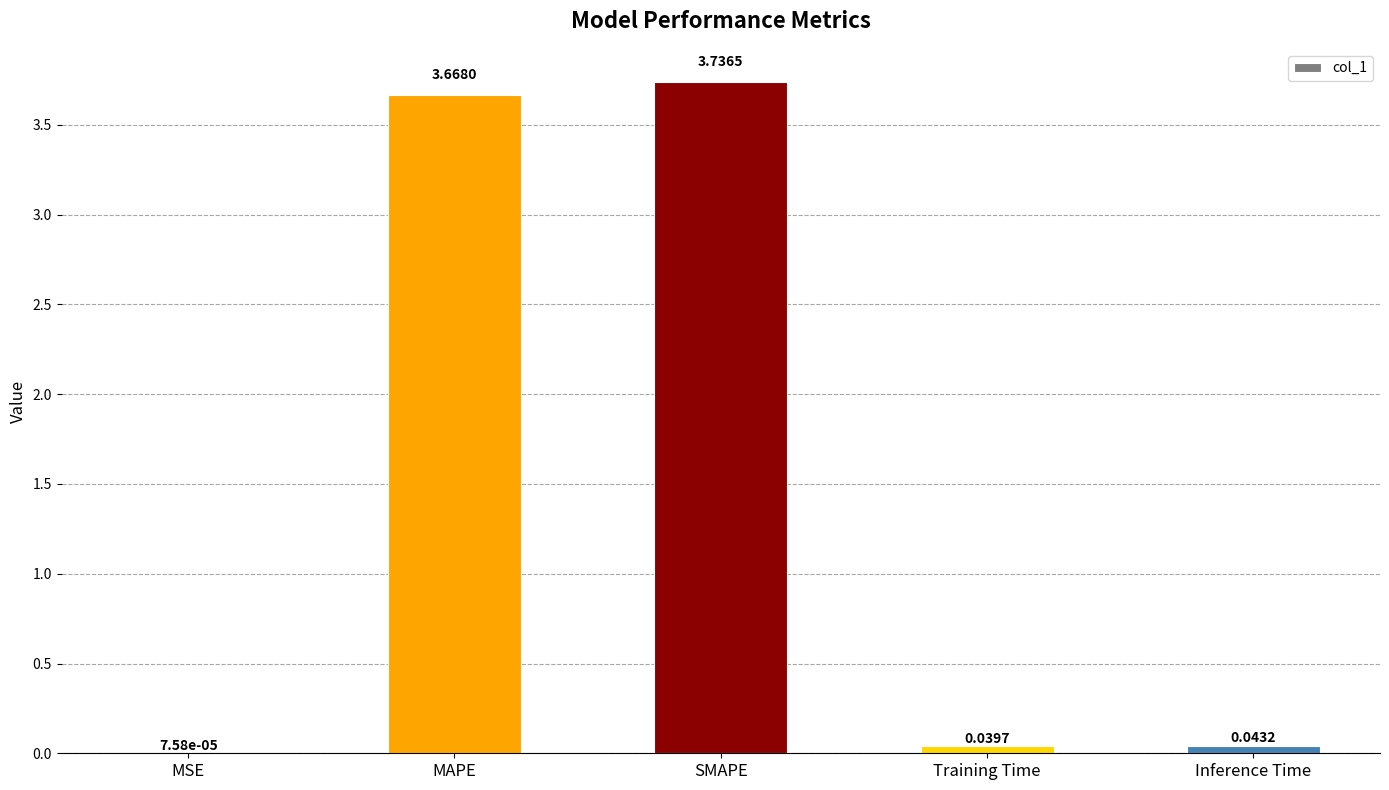

At which label is the value closest to 1?

Inference Time